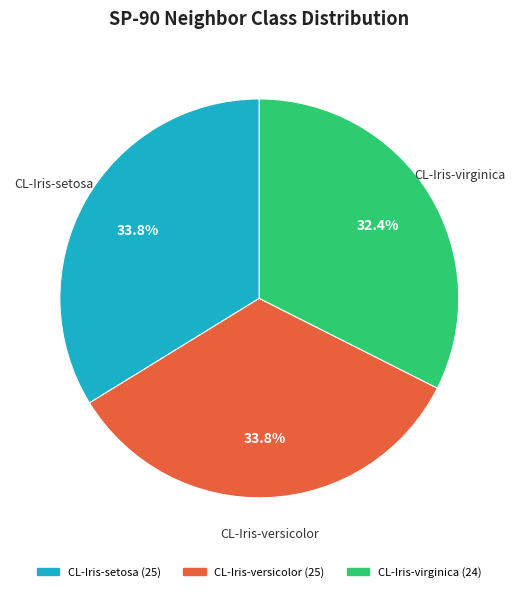

Approximately how many times larger is the value at CL-Iris-versicolor compared to CL-Iris-setosa?

1.0